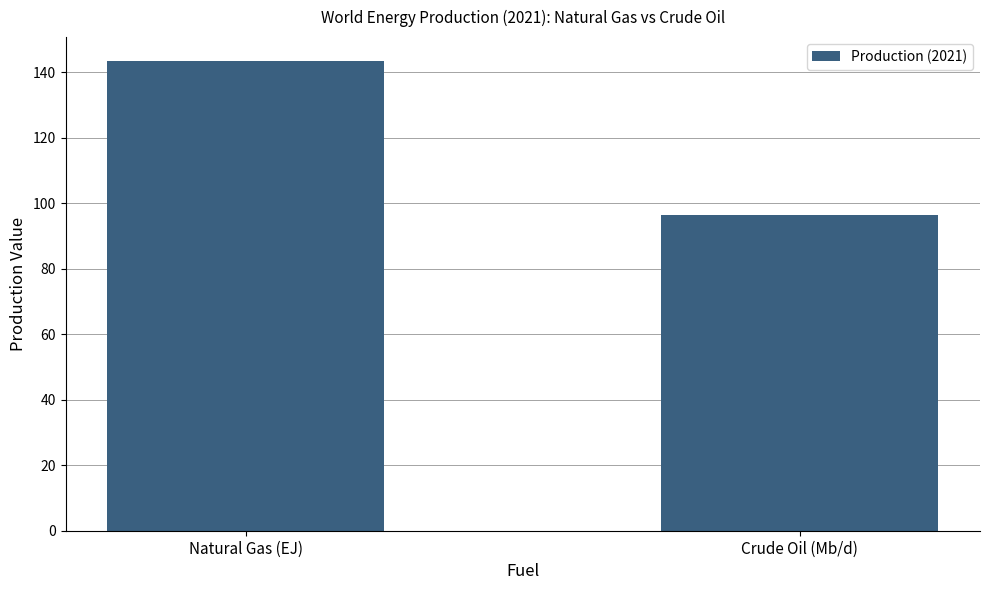

Does the chart contain any negative values?

No